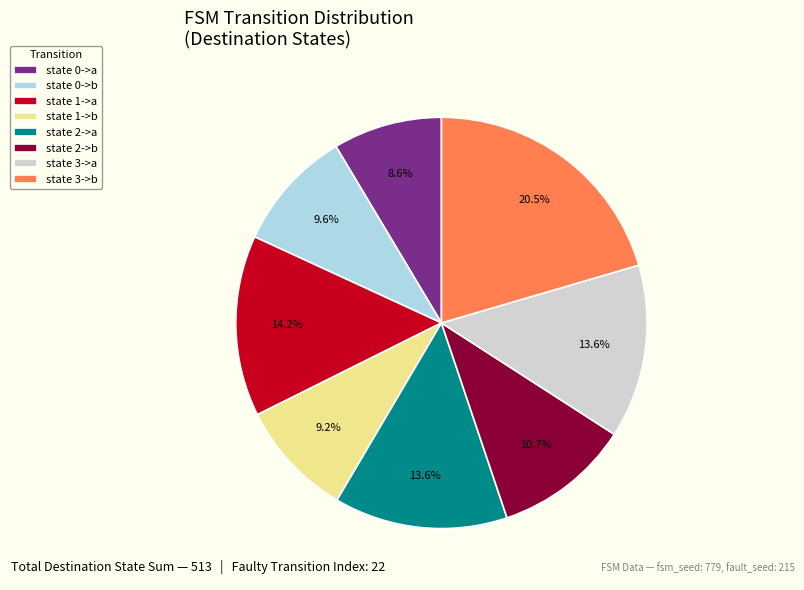

Do state 1->b and state 0->a together represent more than half of the pie?

No